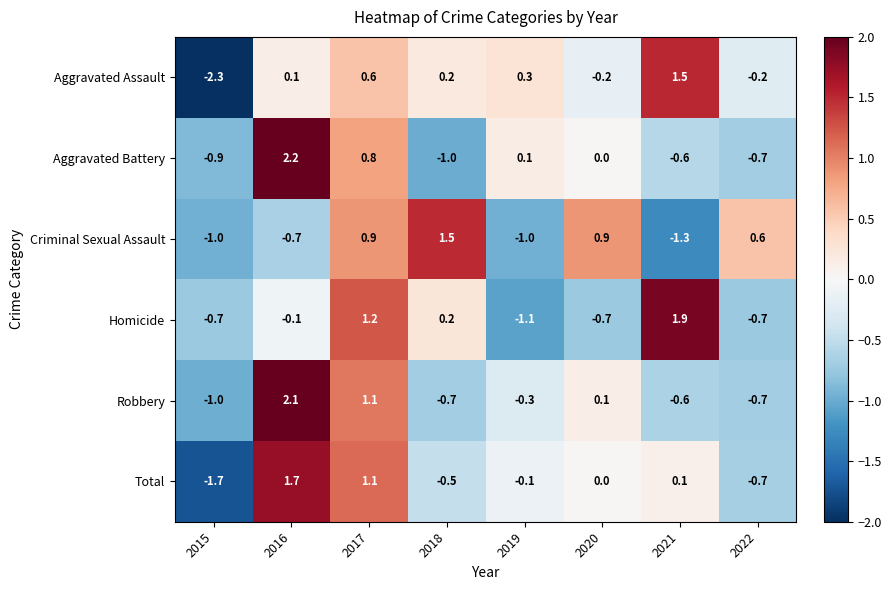

The value of Aggravated Assault at 2020 is -0.2. True or false?

True